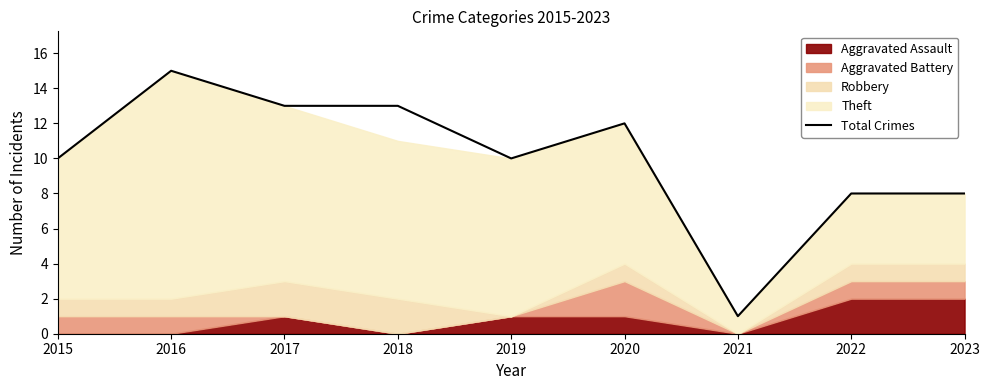

Which label corresponds to the largest value in the chart?

2016